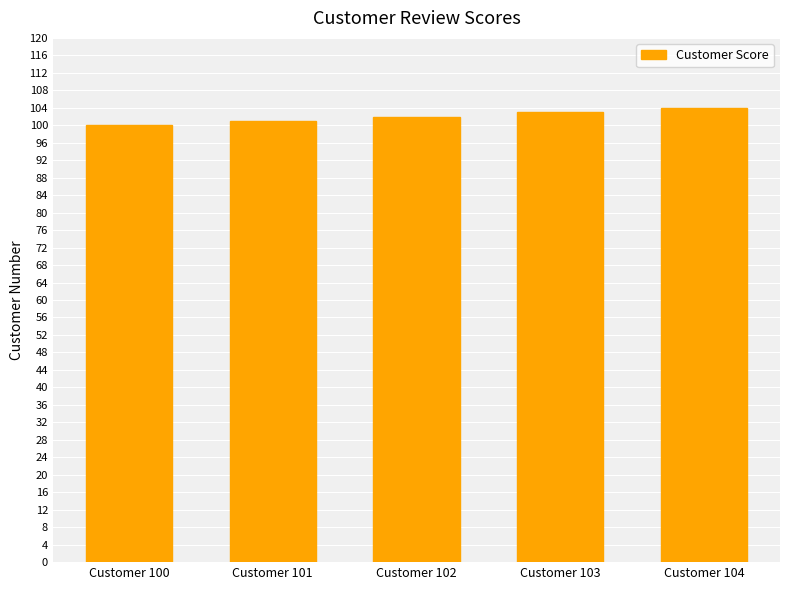

List the labels in order of value, largest first.

Customer 104, Customer 103, Customer 102, Customer 101, Customer 100